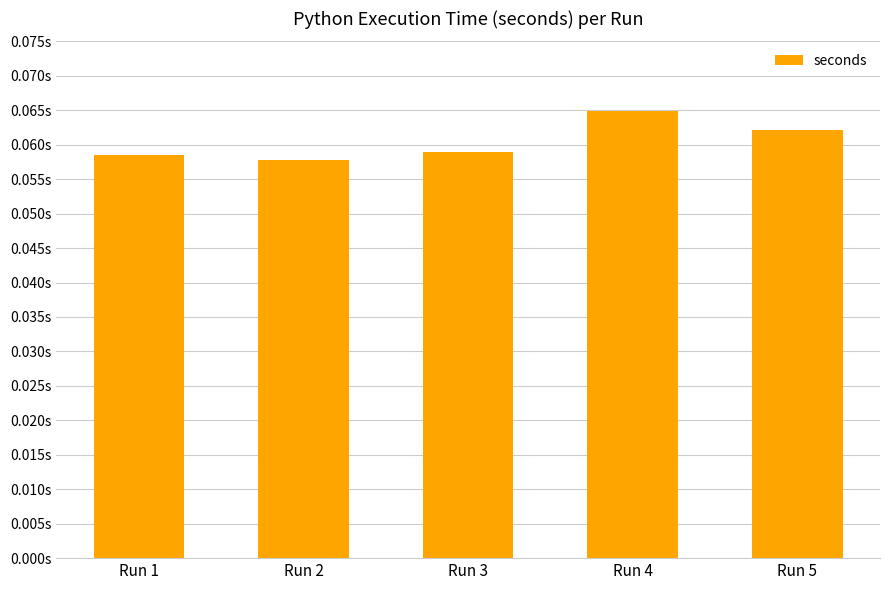

Rank the categories by value from lowest to highest.

Run 2, Run 1, Run 3, Run 5, Run 4